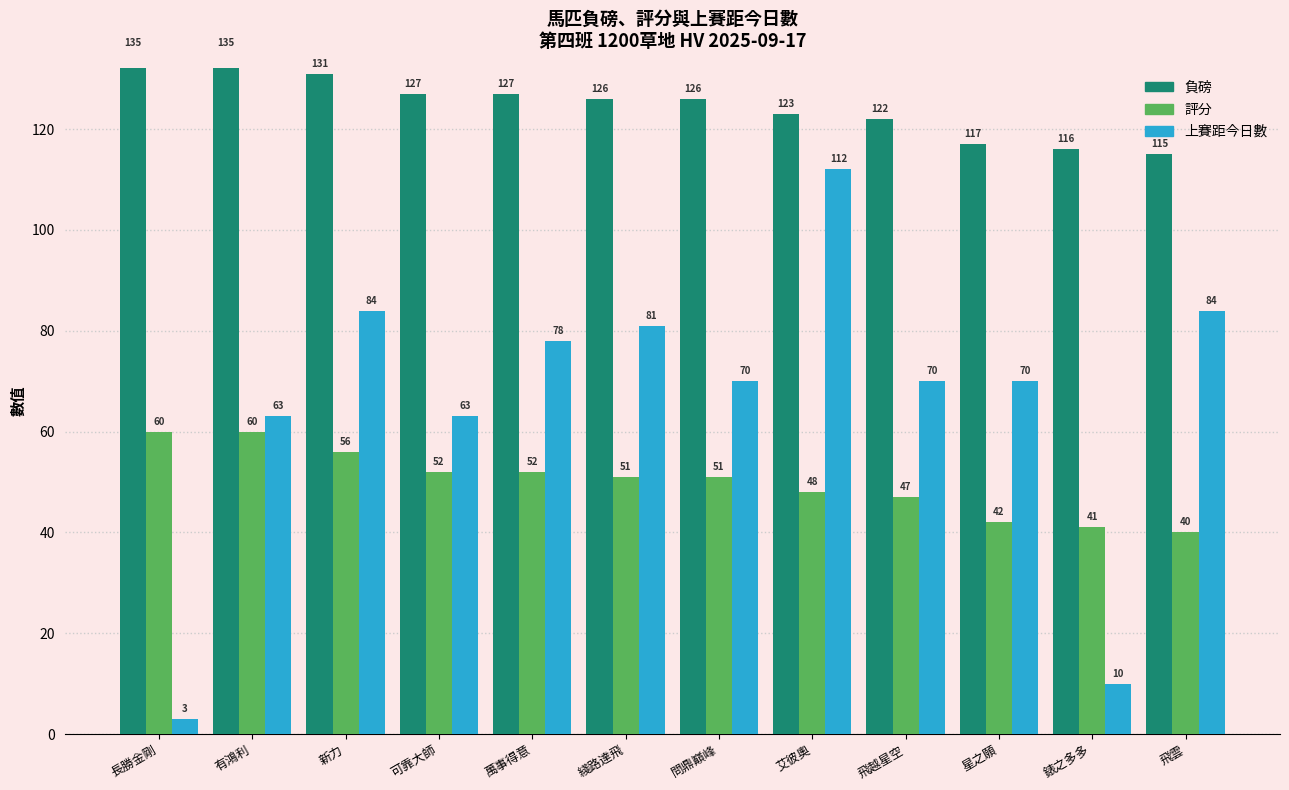

Rank the series at 星之願 from lowest to highest value.

評分, 上賽距今日數, 負磅